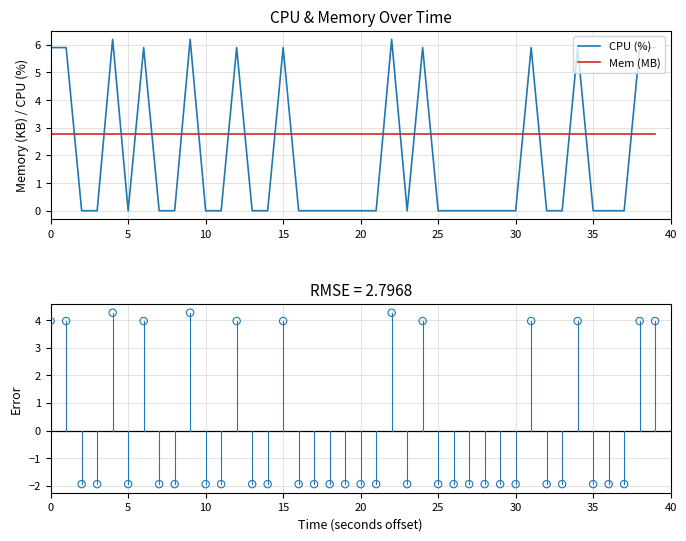

Which series contains the lowest Y value?

CPU Error